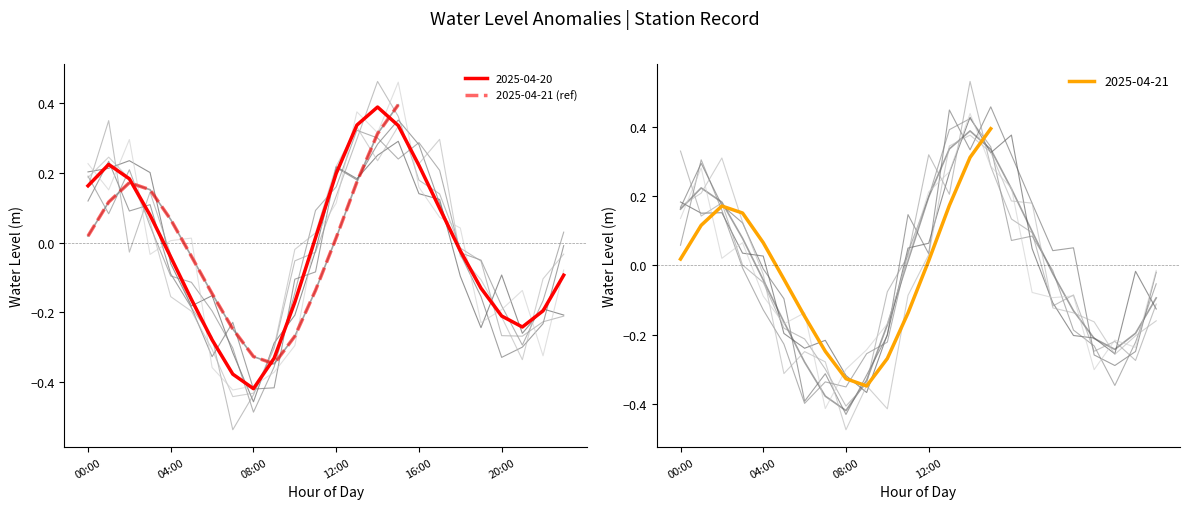

How many interior local peaks (higher than both neighbors) does the data have?

1